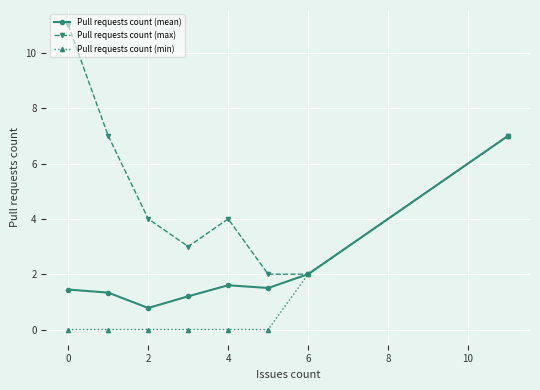

What is the difference between the maximum and minimum values in the Pull requests count (mean) series?

6.2